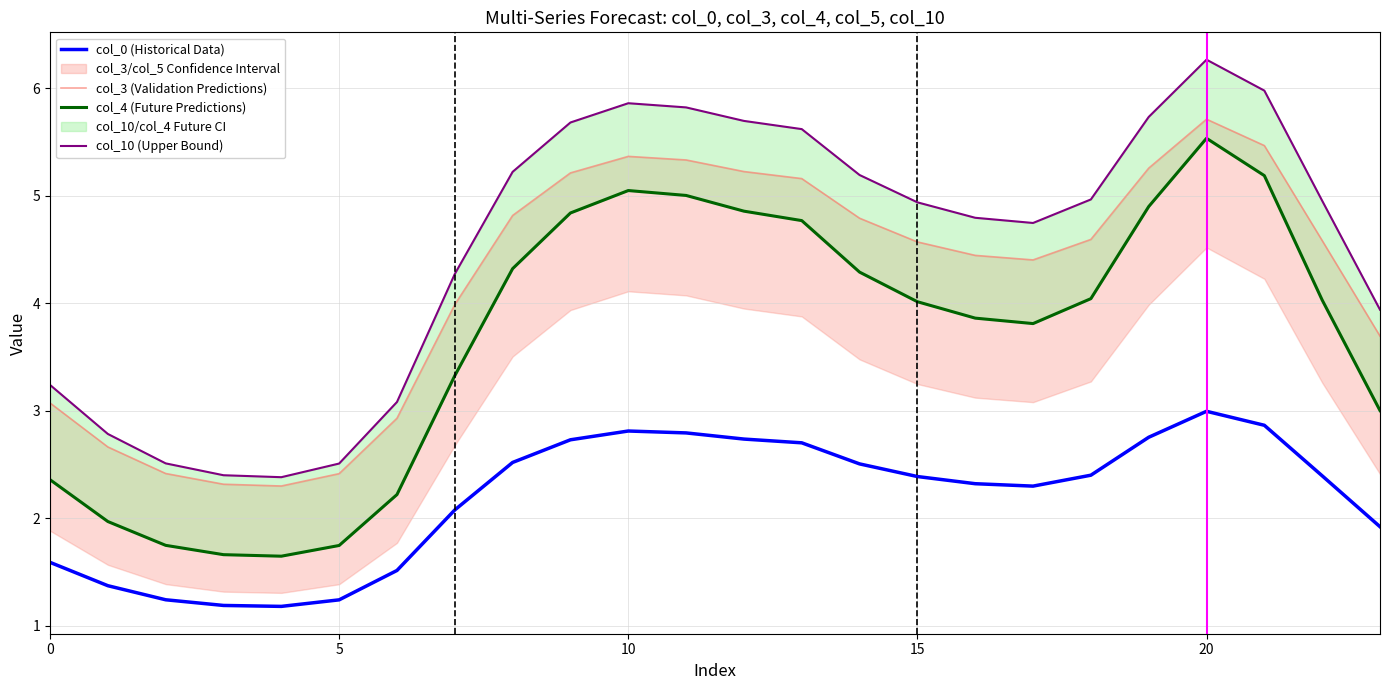

The value of col_0 (Historical Data) at 20 is 3.0. True or false?

True